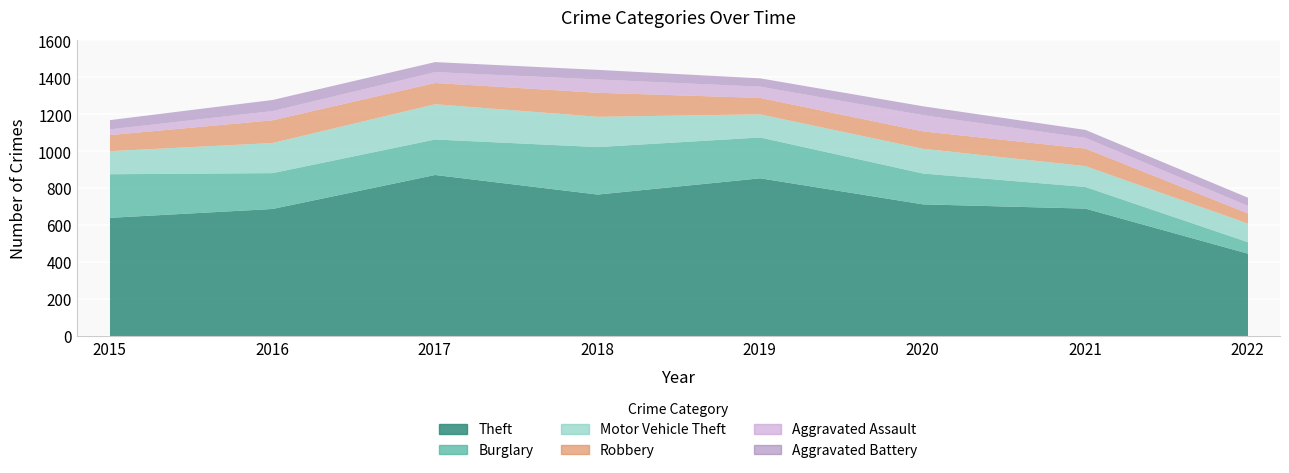

At which label does Aggravated Battery first exceed 50?

2016